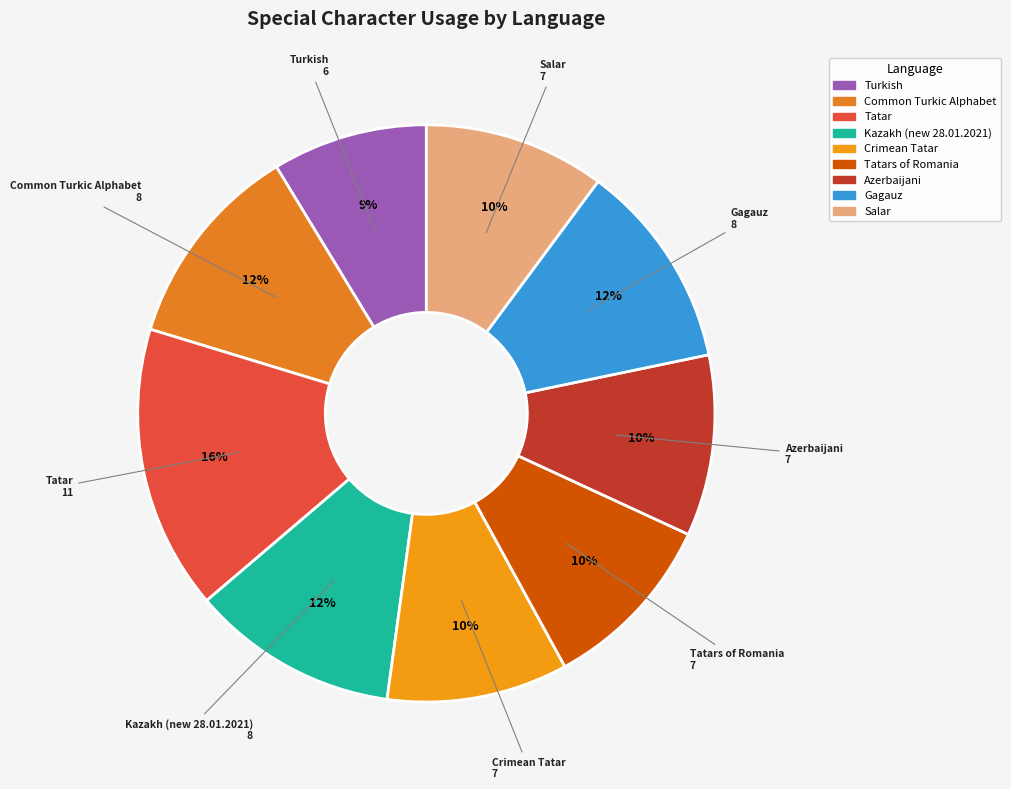

How many segments does this pie chart have?

9